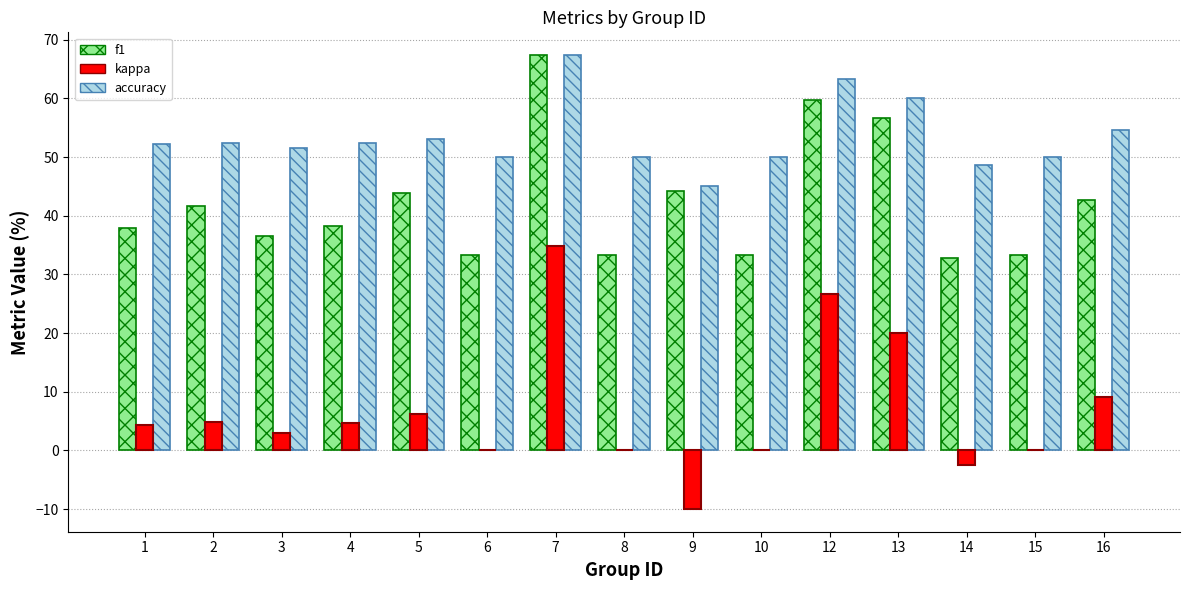

What is the difference between the maximum and second lowest values in the f1 series?

34.0